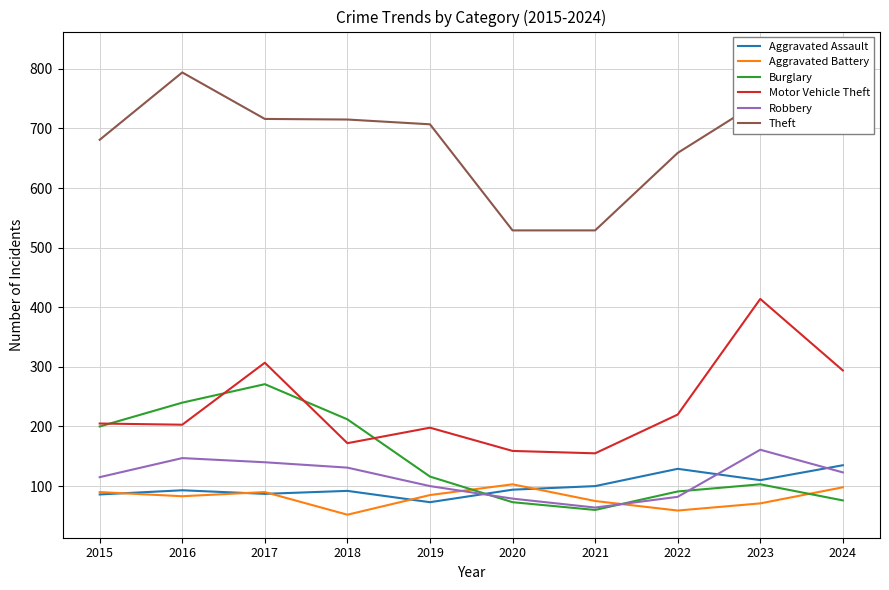

How many values in the Aggravated Assault series are below 94?

5